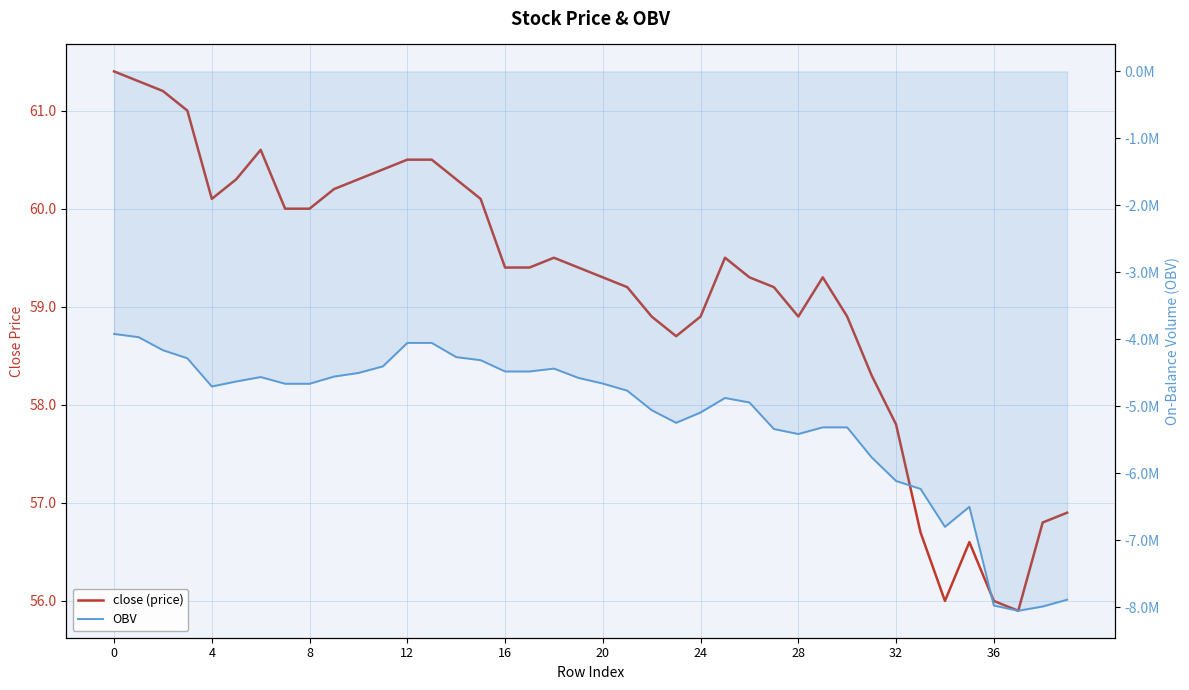

How many data points in close (price) are less than 59?

14